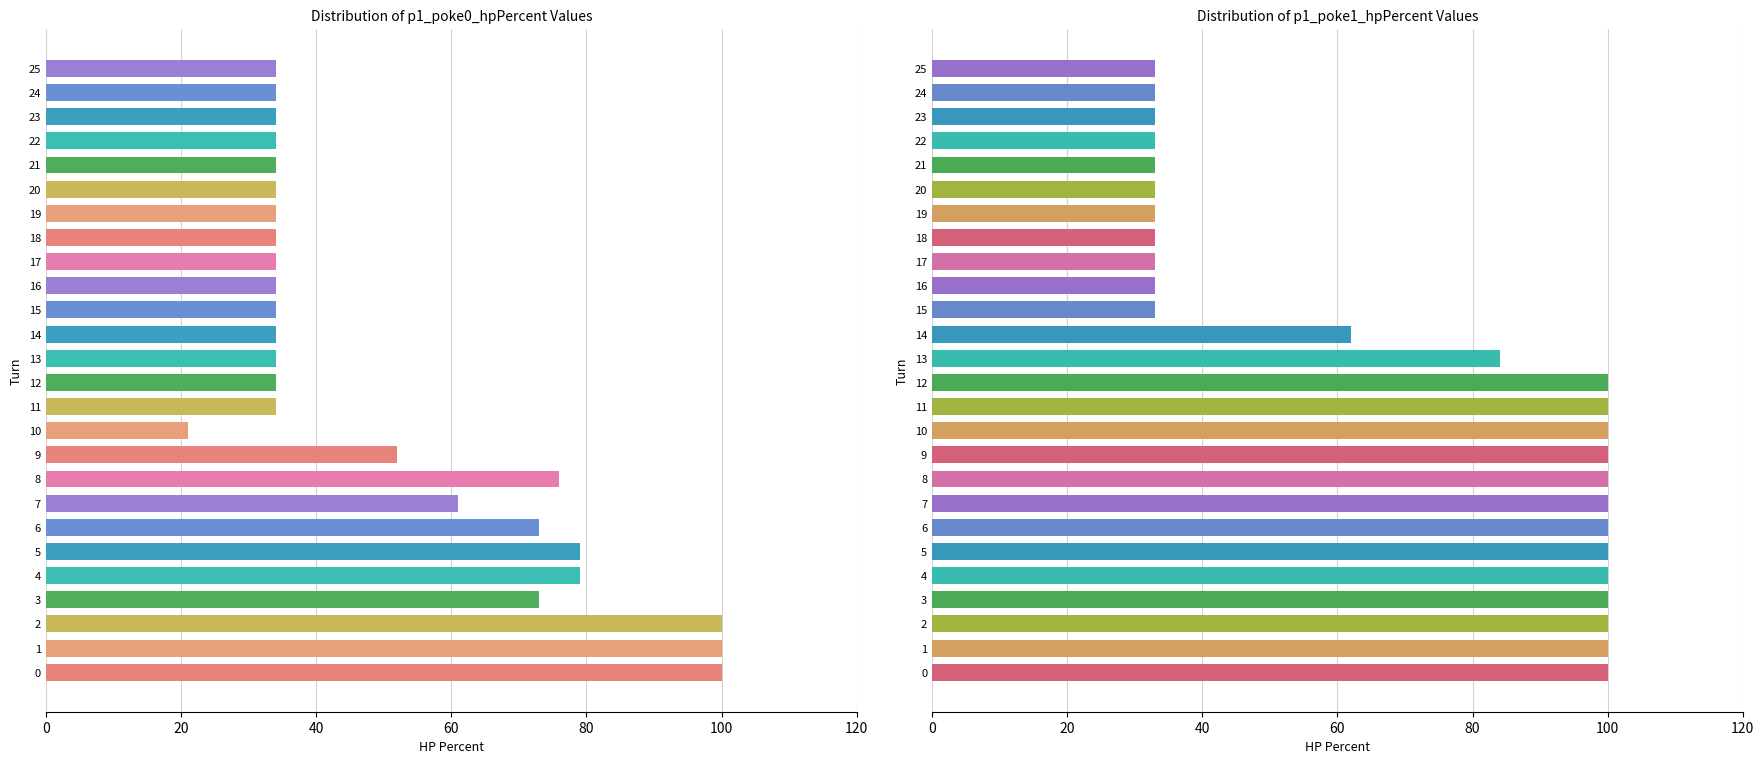

True or false: p1_poke0_hpPercent has a value of 96 at 6.

False